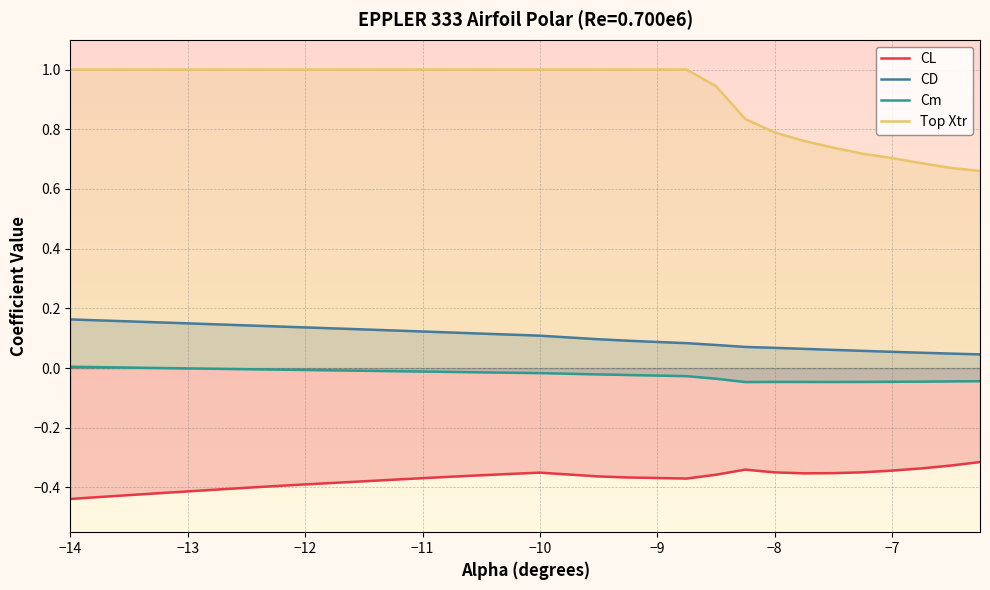

True or false: CD and CL cross at least once.

False